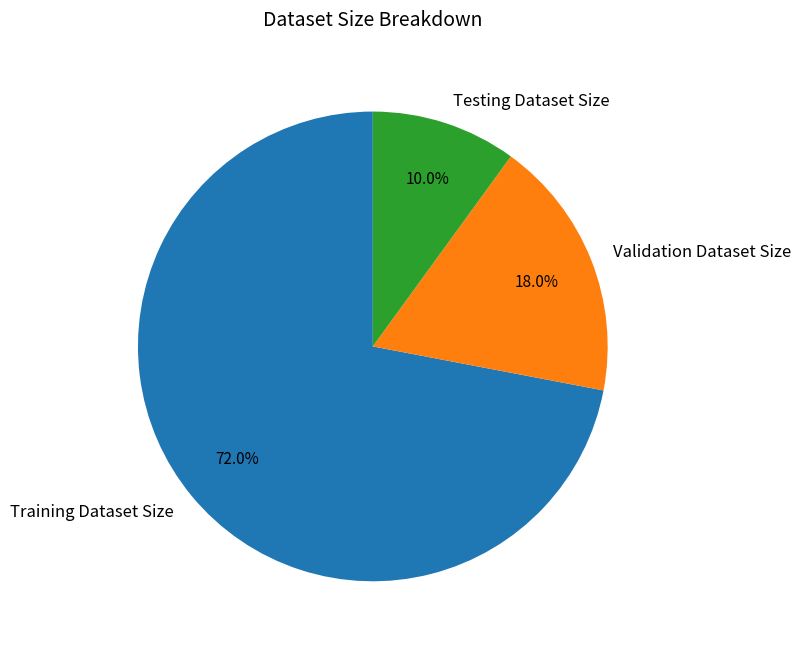

To the nearest percent, what portion does Validation Dataset Size represent?

18%